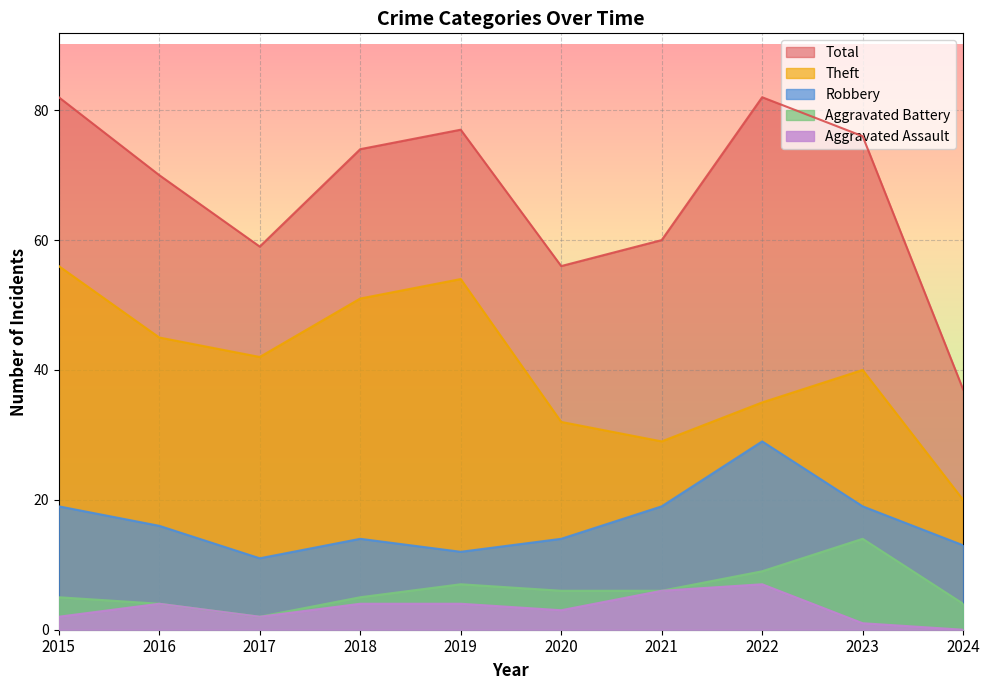

What is the value of the Total point at the 2nd from the left?

70